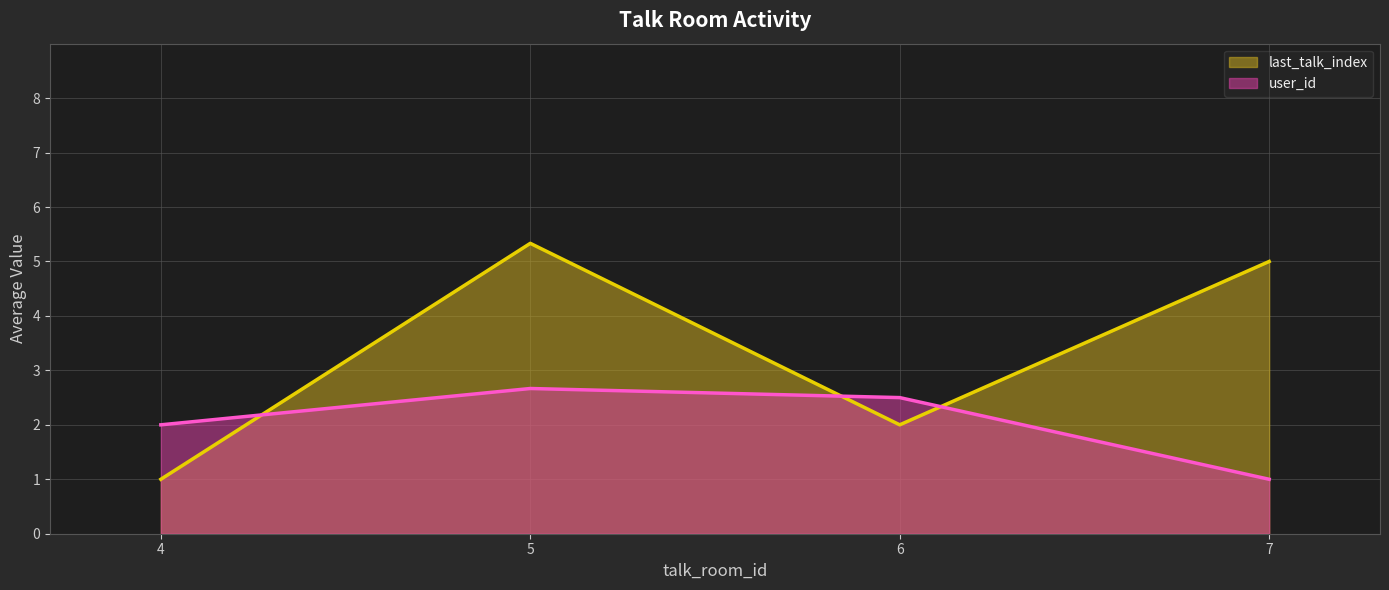

True or false: last_talk_index and user_id intersect in this chart.

True